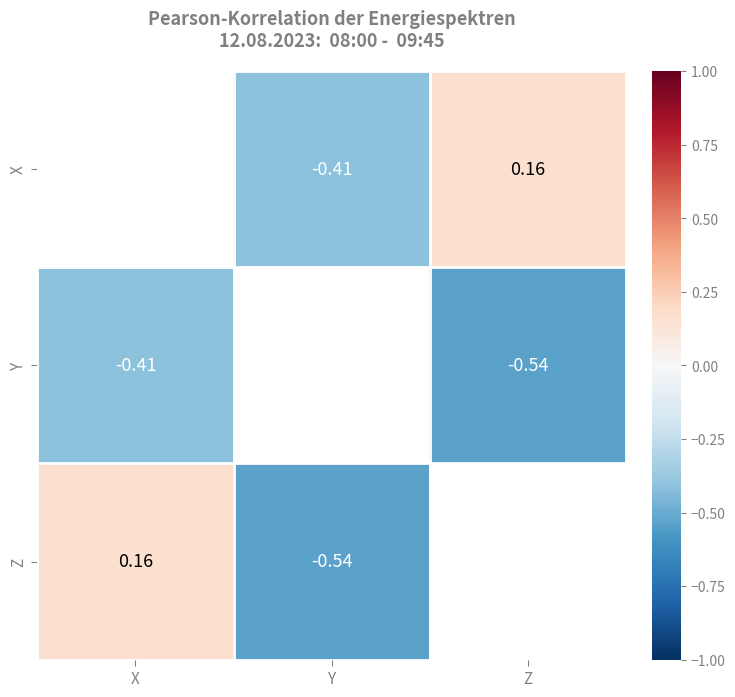

Is the value of Z at Y greater than the value of X at Z?

No